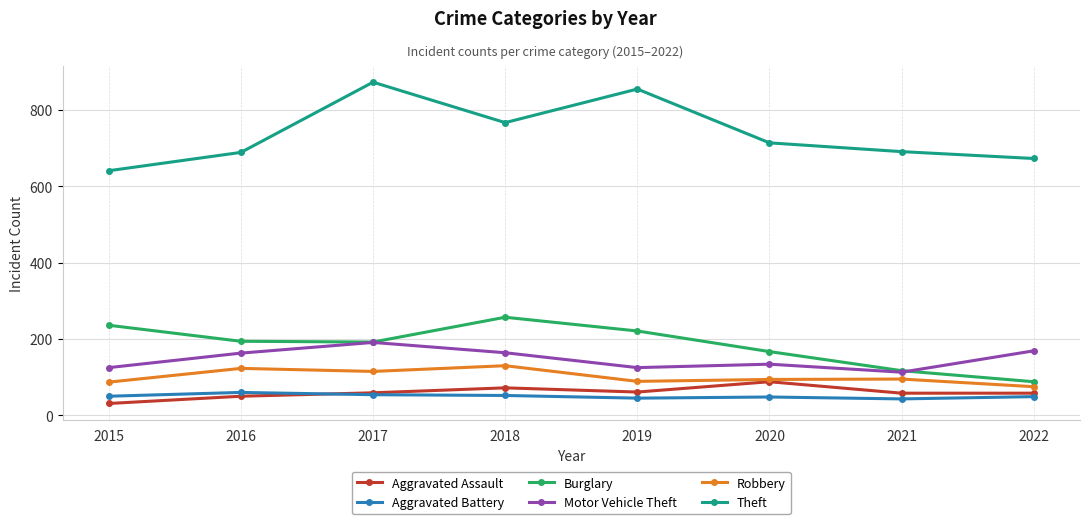

How many interior local valleys does the Robbery series have?

2